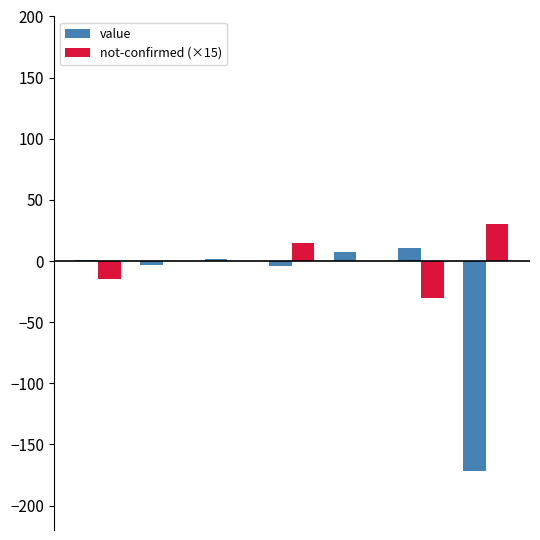

What is the greatest value displayed?

30